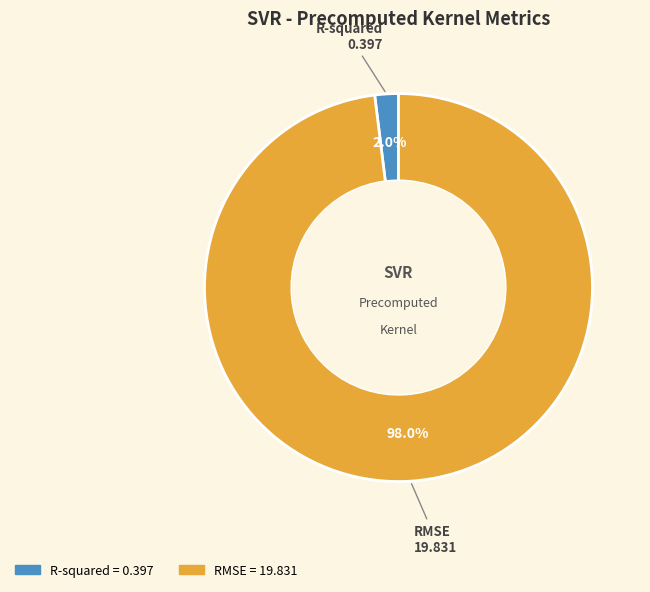

To the nearest percent, what percentage of the pie is RMSE?

98%